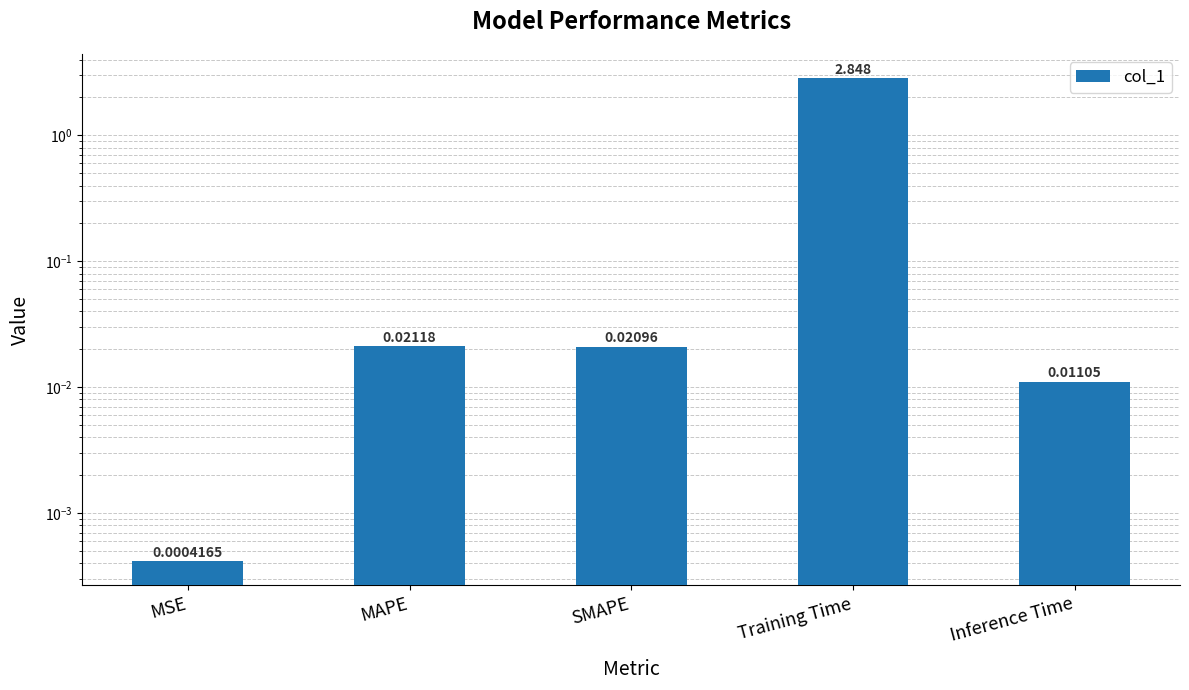

Is it true that the value at Training Time is 2.8?

True